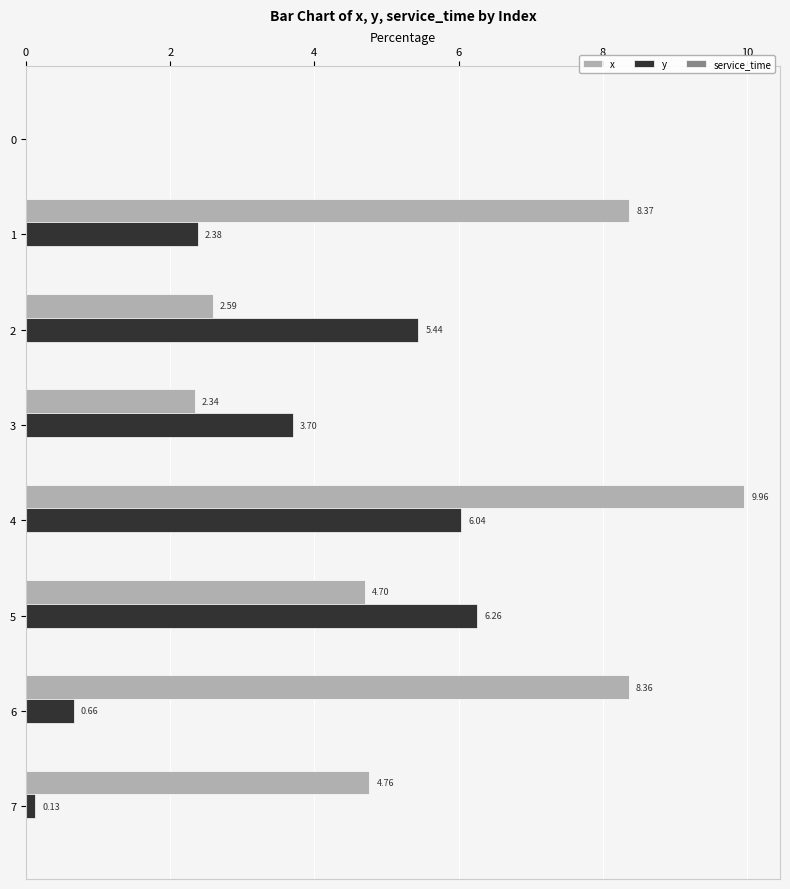

What is the total value across all series at 2?

8.0